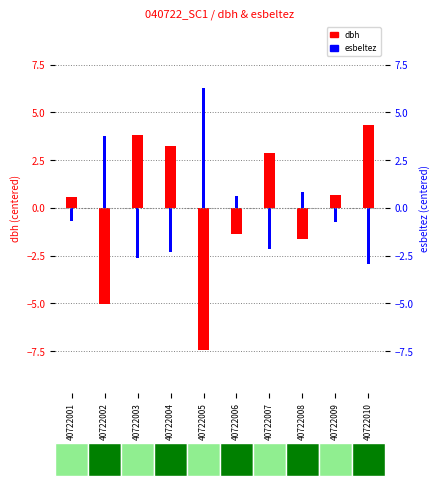

Rank the series at 40722002 from lowest to highest value.

dbh, esbeltez